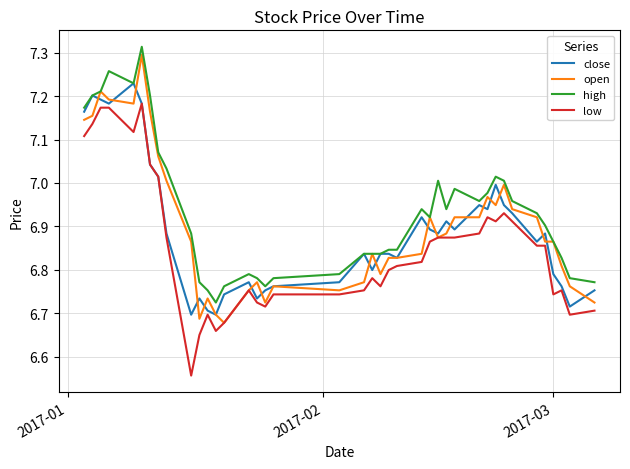

Which series has the largest total across all categories?

high